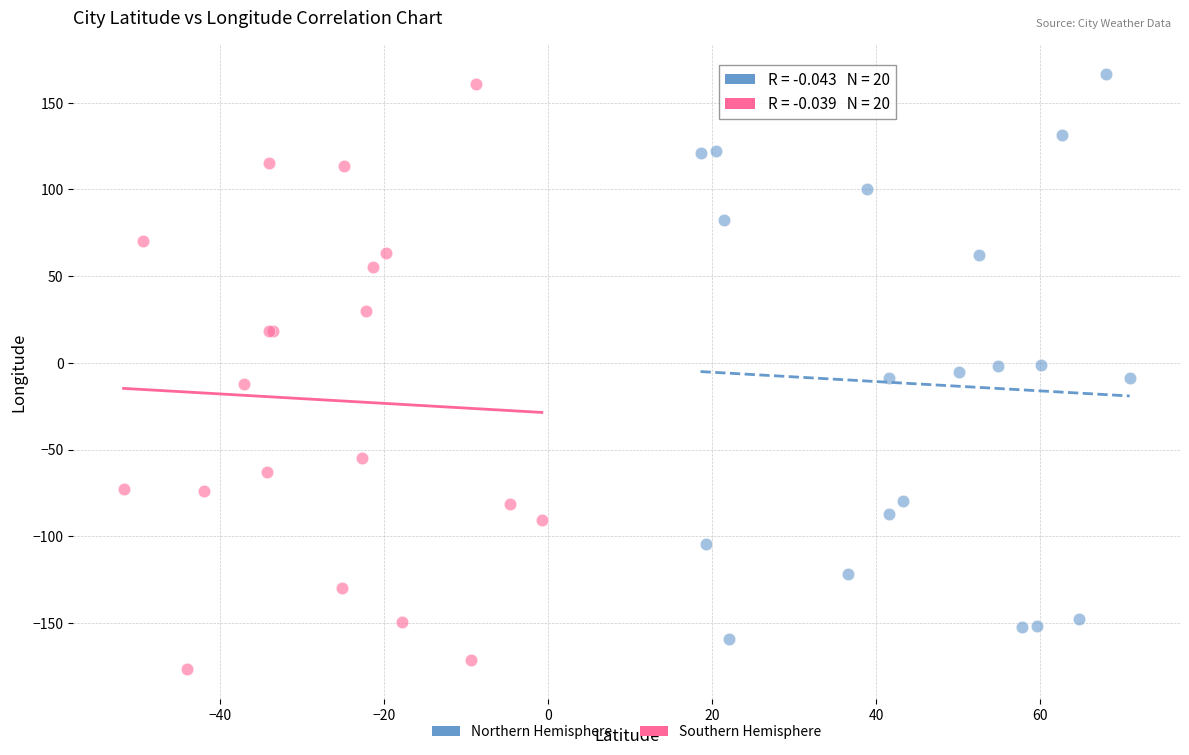

Which series has the widest spread of Y values?

Southern Hemisphere